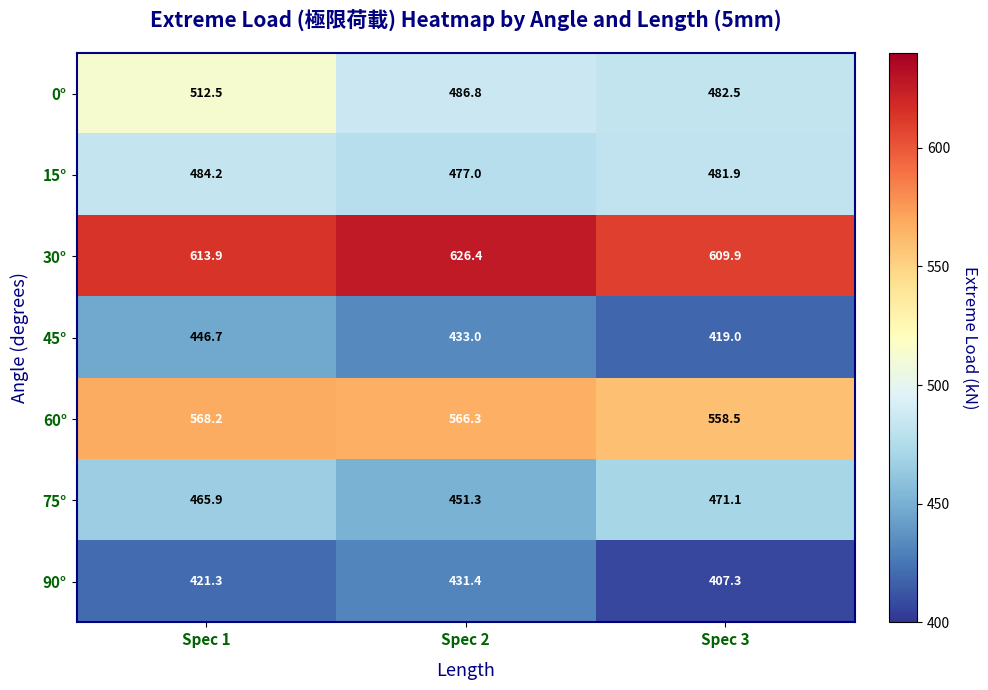

At which category is the sum across all series the highest?

Spec 1